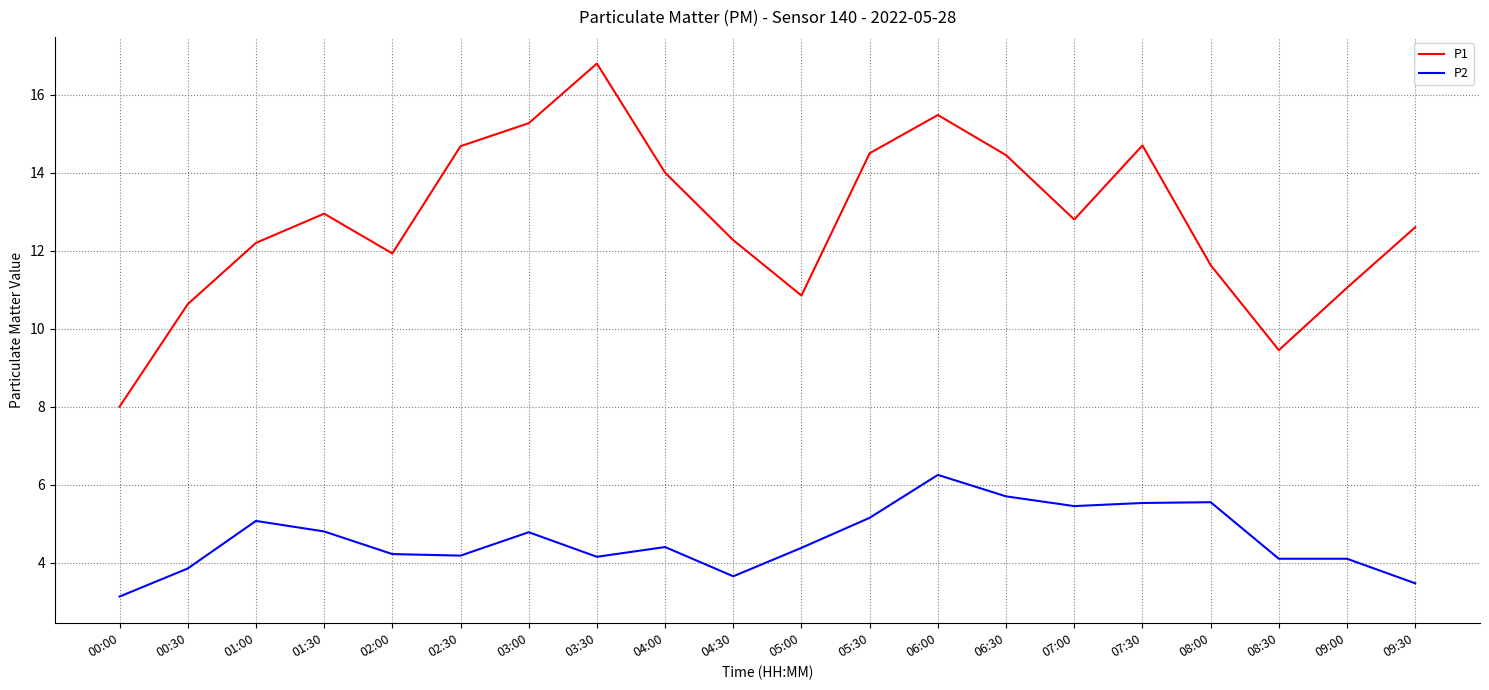

What is the maximum value shown in the chart?

16.8